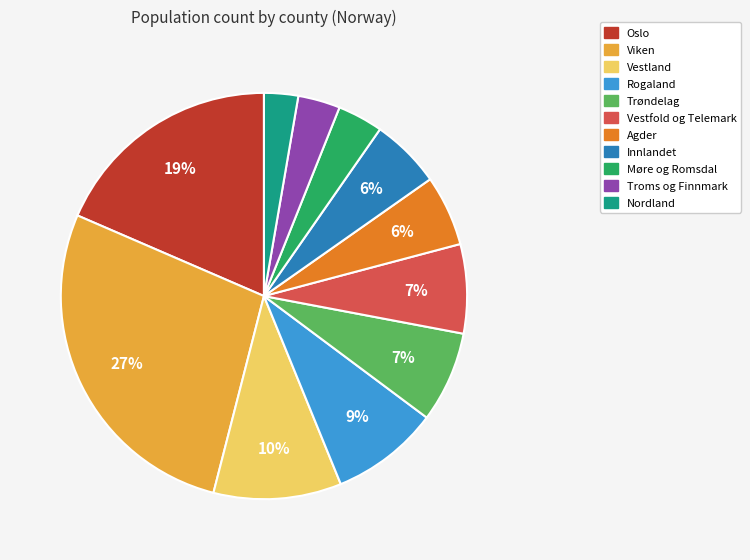

Is the sum of Trøndelag and Vestfold og Telemark greater than half?

No